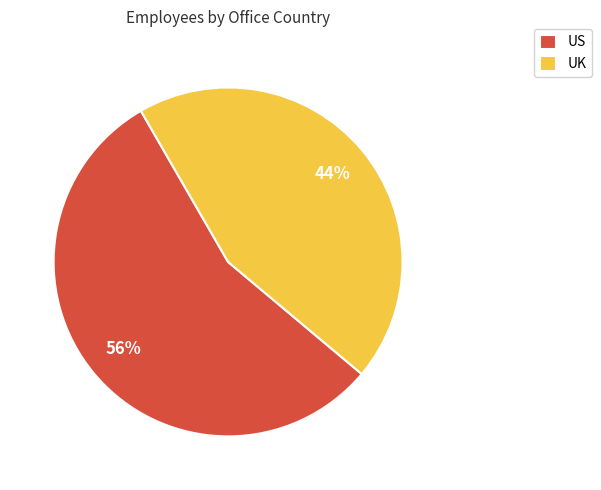

Which has a higher value, US or UK?

US